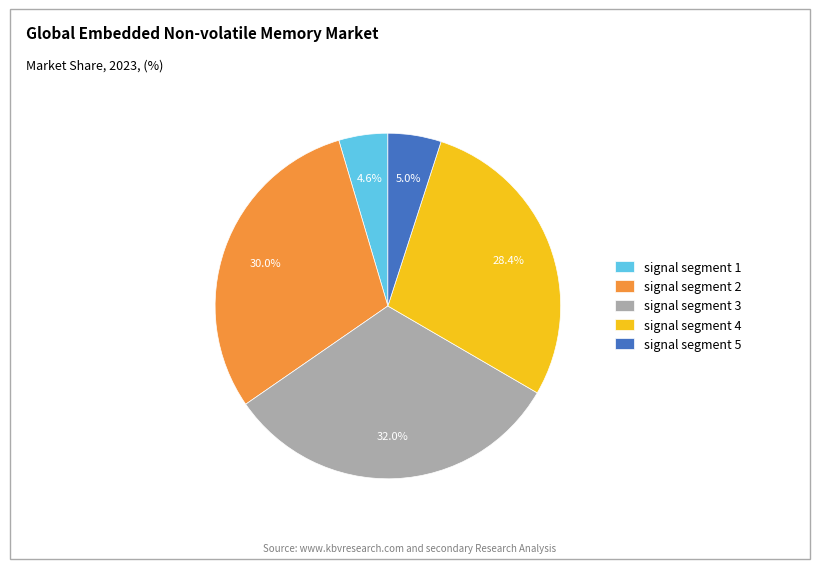

Combined, do signal segment 5 and signal segment 1 account for over 50%?

No